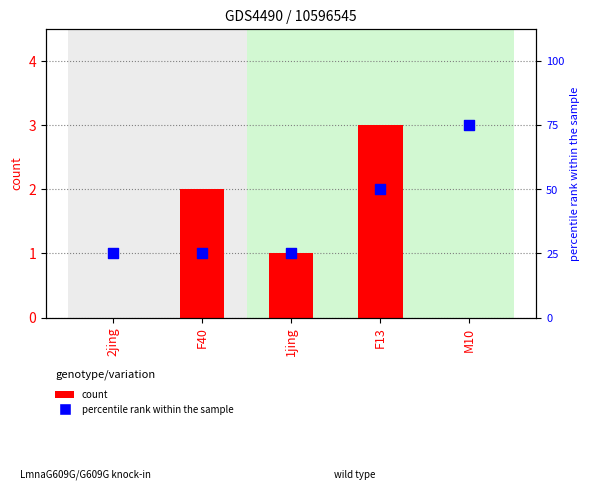

What is the total value across all series at M10?

3